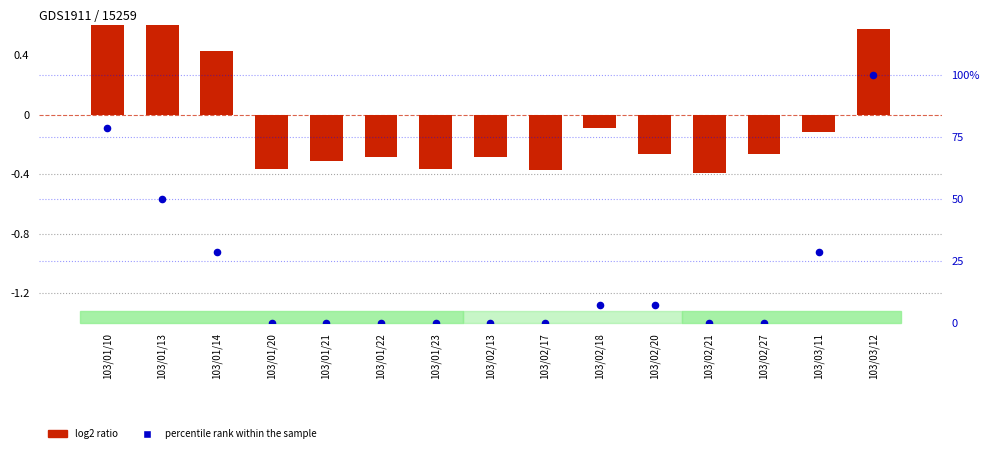

At which category is the sum across all series the highest?

103/03/12